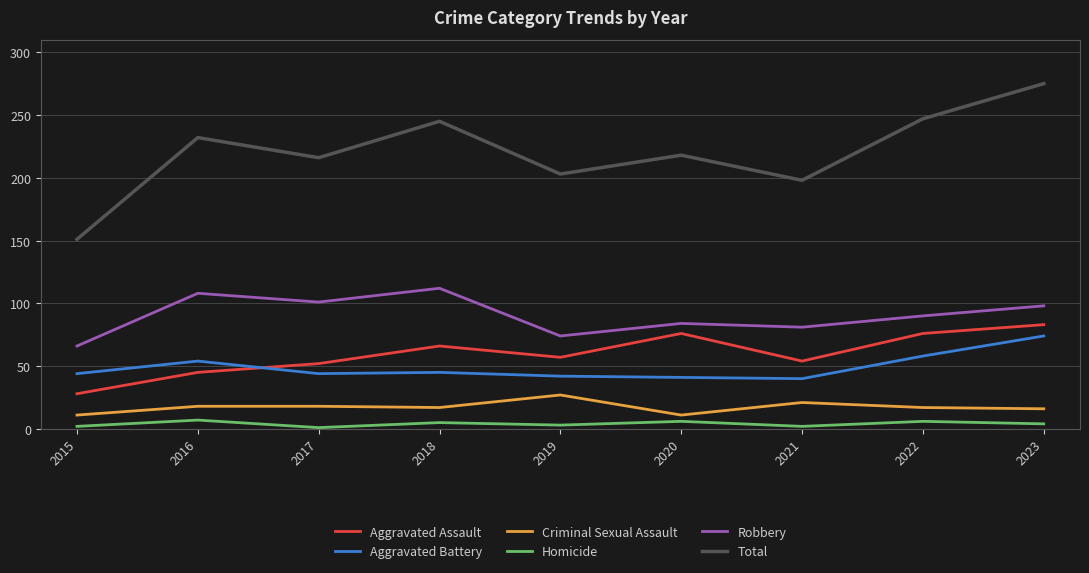

Which series has the largest total across all categories?

Total